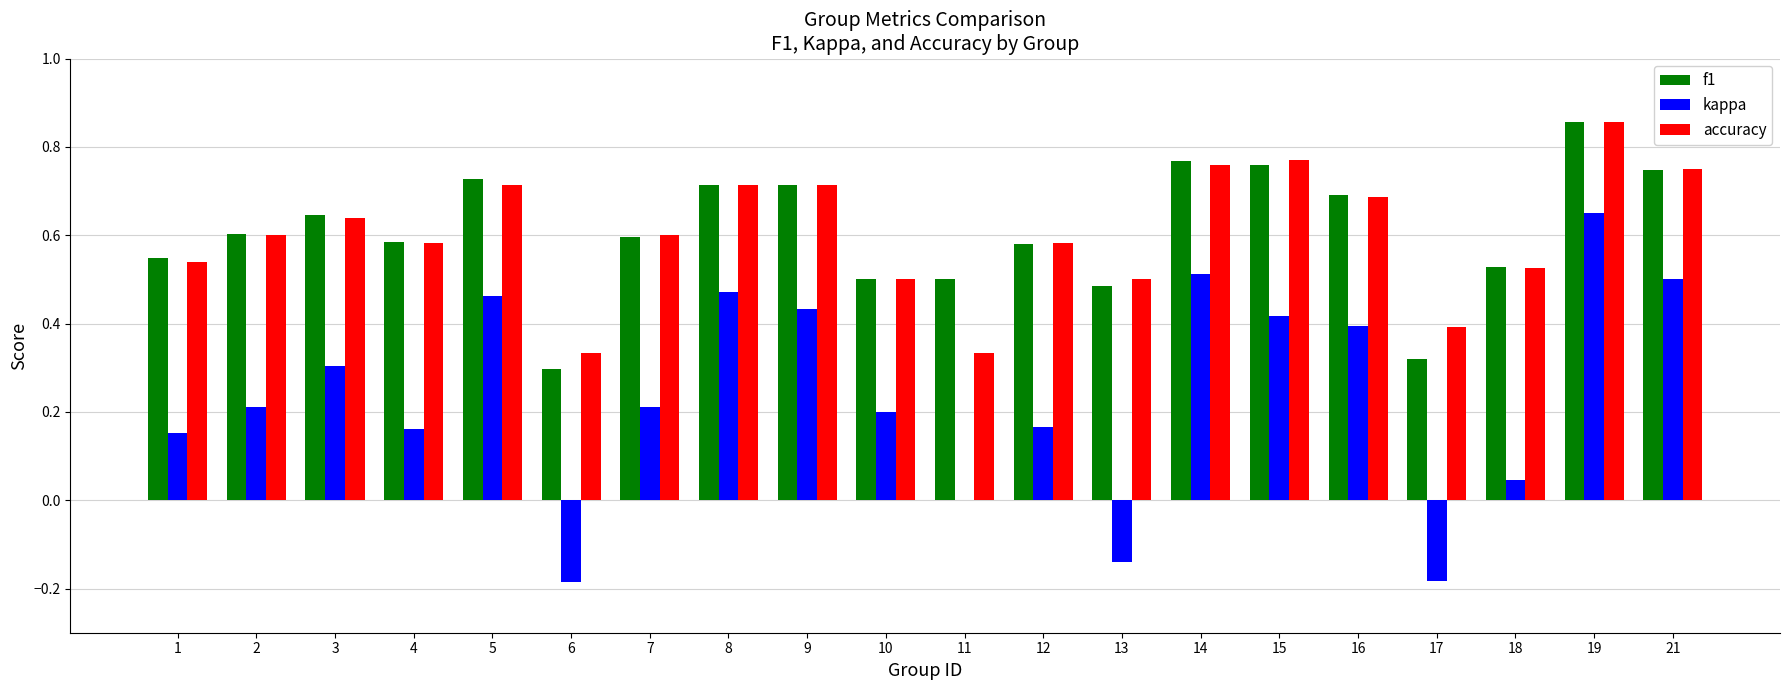

Which category has the highest value in the accuracy series?

19